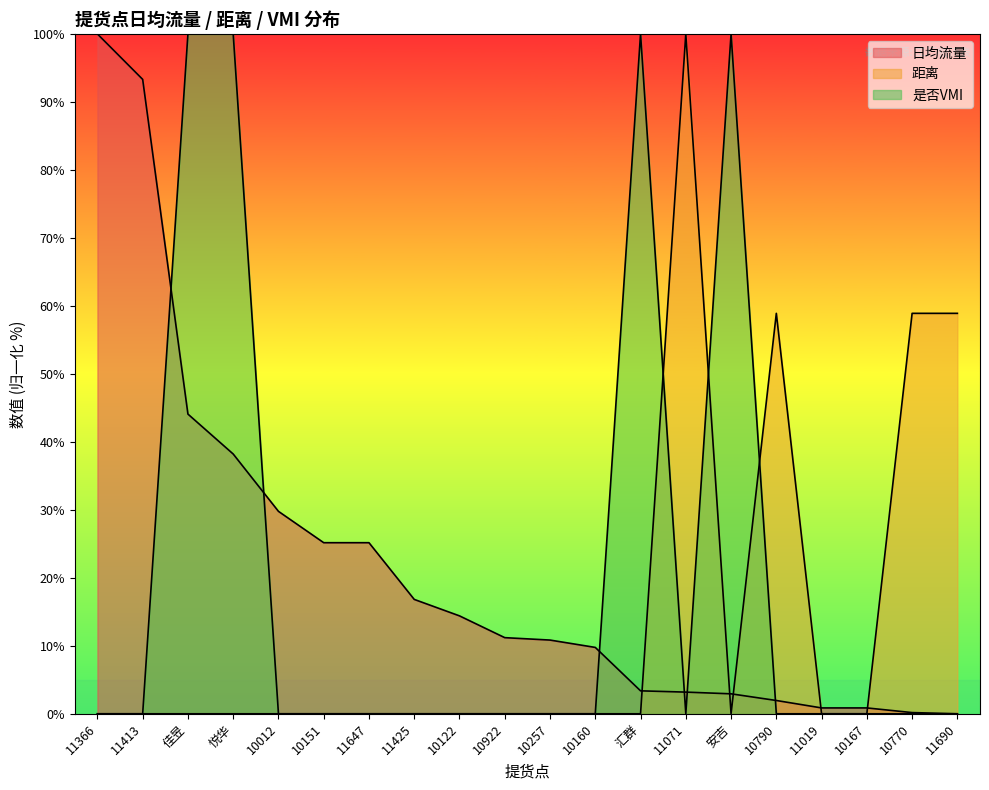

At which category does 是否VMI reach its first local valley?

11071